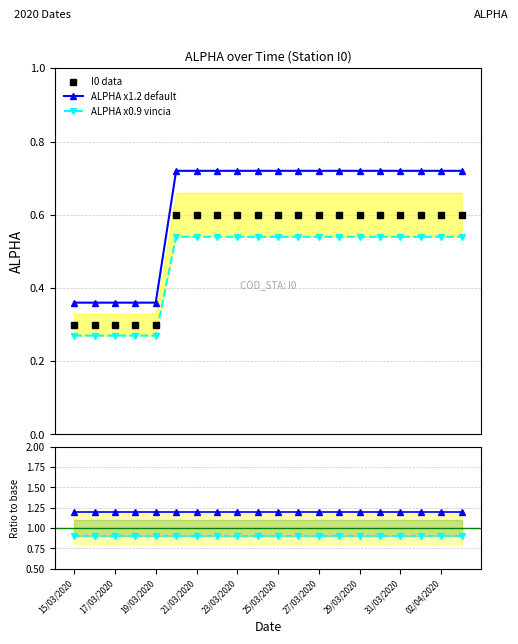

What is the value of the I0 data point at the 1st from the left?

0.3